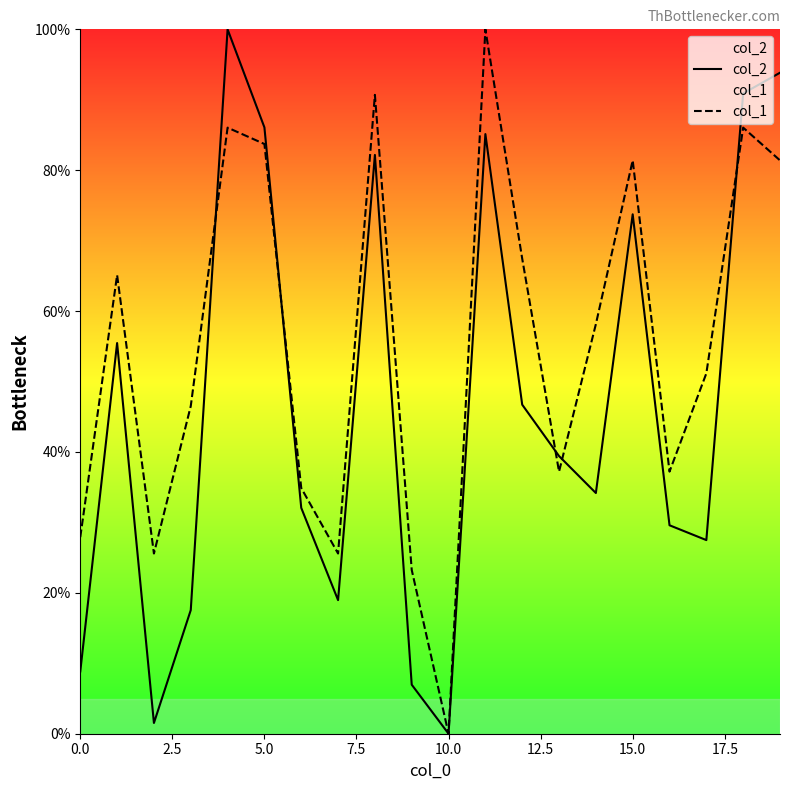

Rank the series by their average value, from highest to lowest.

col_1, col_2